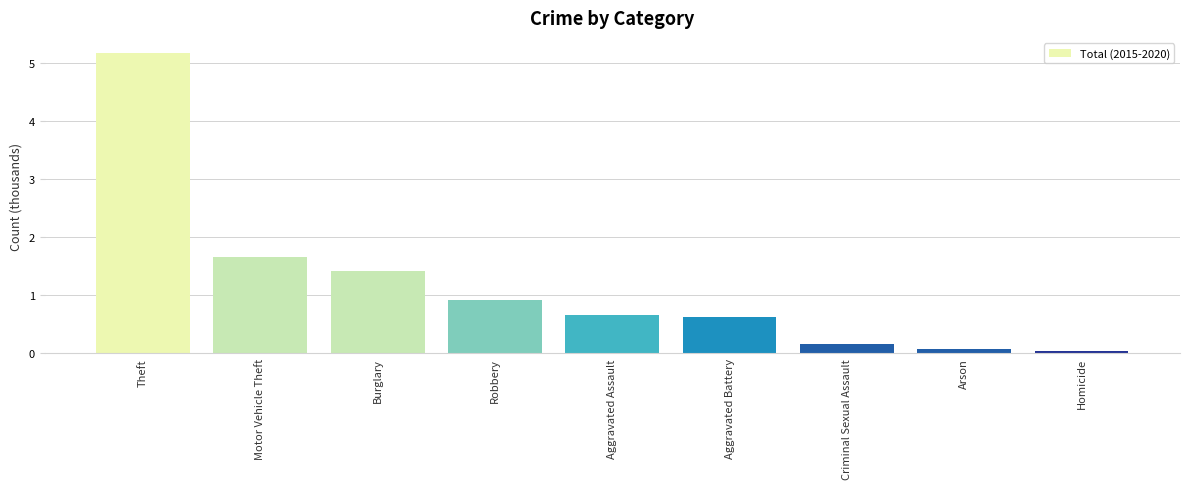

What is the value of the 6th bar from the left?

0.6